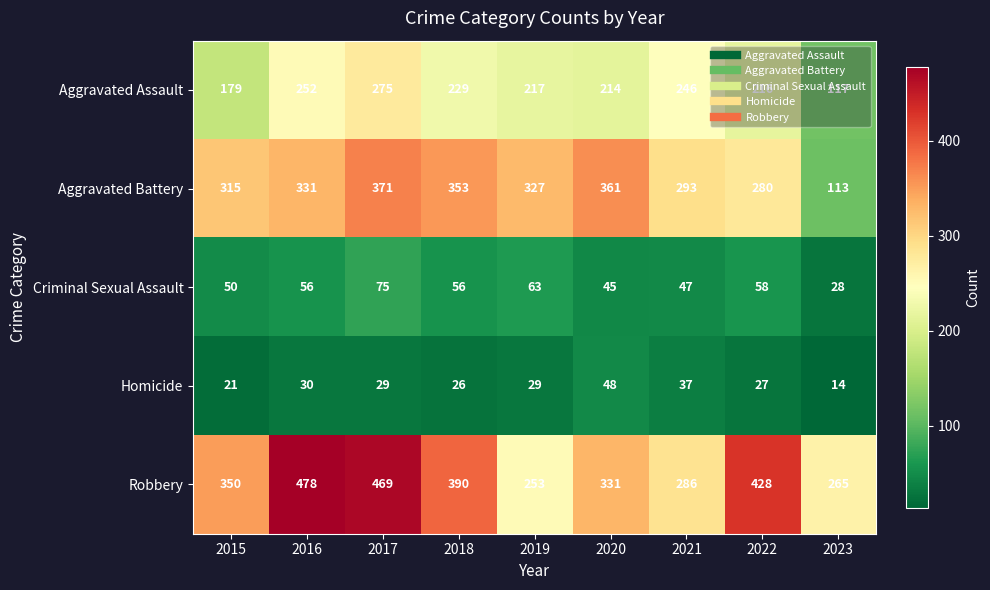

Where does the Aggravated Battery series first go above 327?

2016